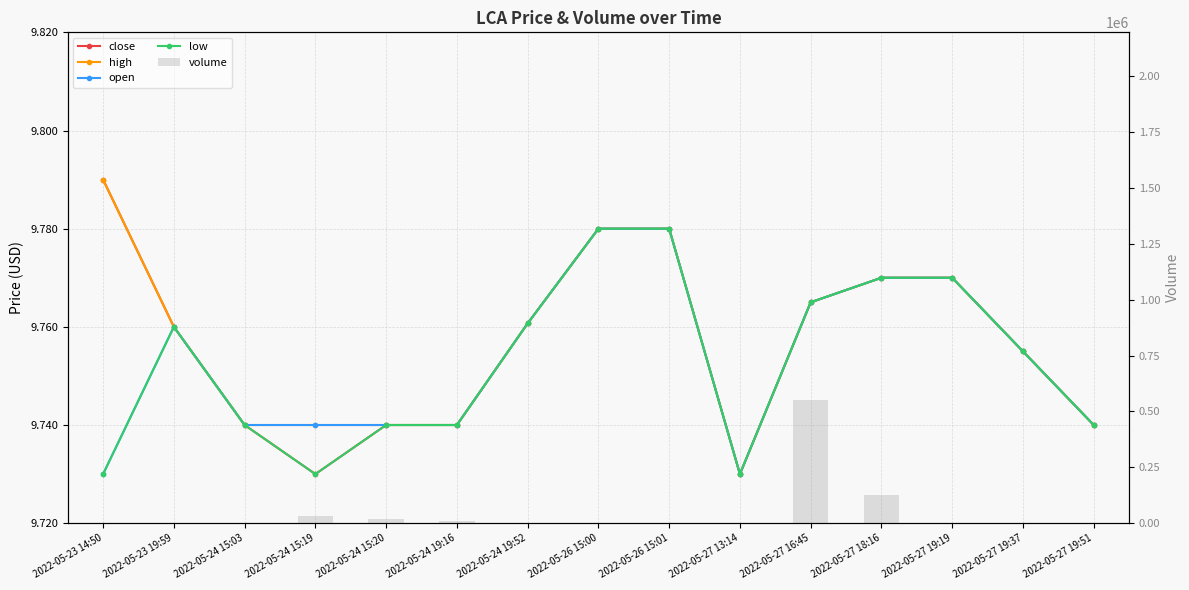

The value of volume at 2022-05-23 14:50 is 1644.1. True or false?

False